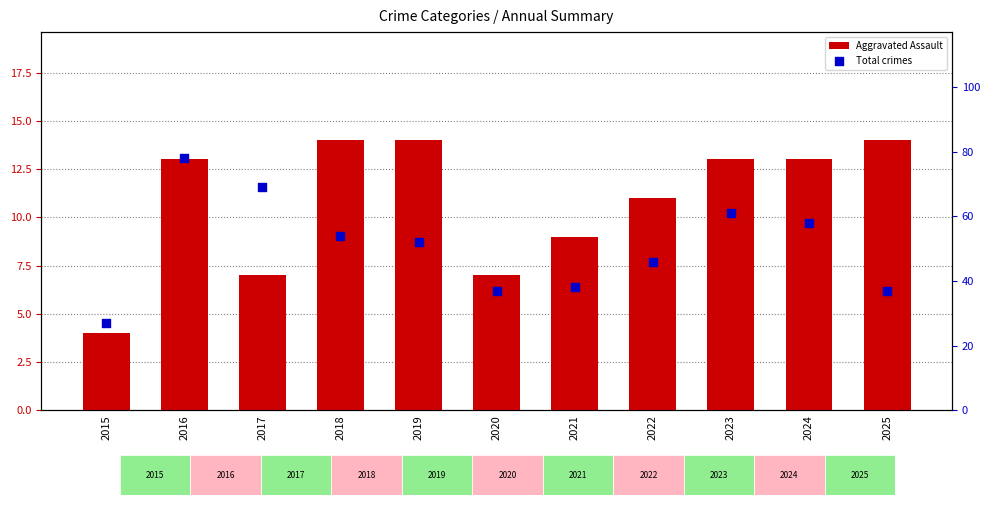

Which series has the largest Y range (max minus min)?

Total crimes